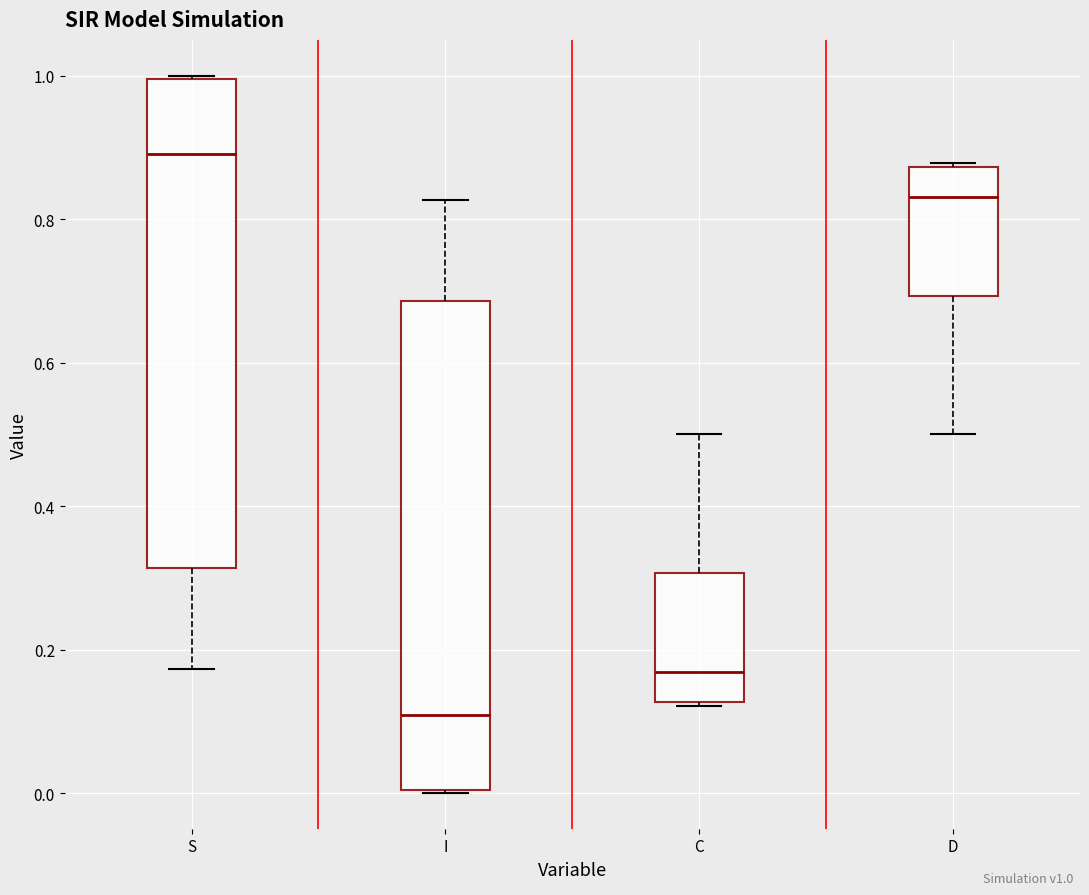

Where is the upper edge of the box for D on the y-axis? The values are not printed on the chart, so give them approximately, as read against the axis.

0.88